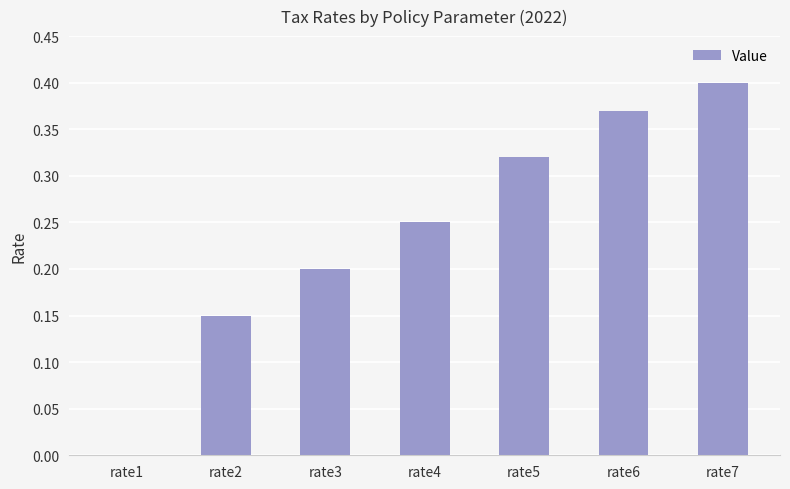

Which has a higher value, rate2 or rate4?

rate4